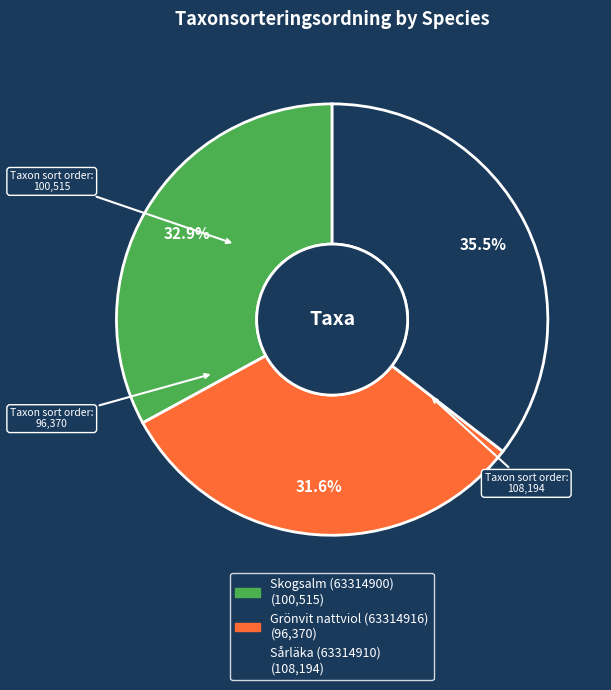

Combined, do Skogsalm (63314900) and Sårläka (63314910) account for over 50%?

Yes